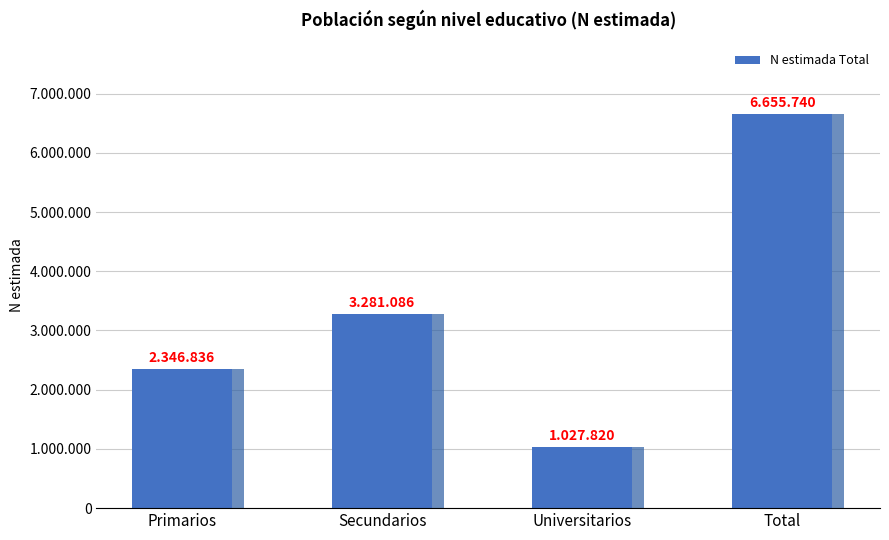

What is the sum of the values at Total and Secundarios?

9936826